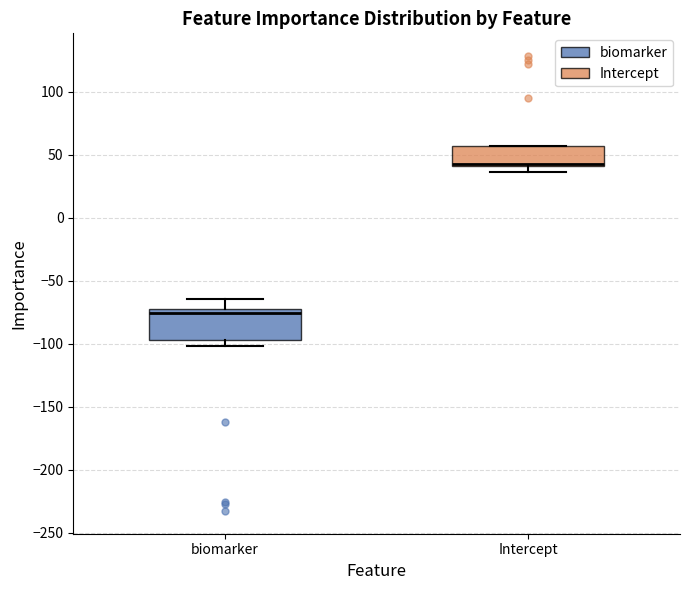

Where is the upper edge of the box for Intercept on the y-axis? The values are not printed on the chart, so give them approximately, as read against the axis.

55